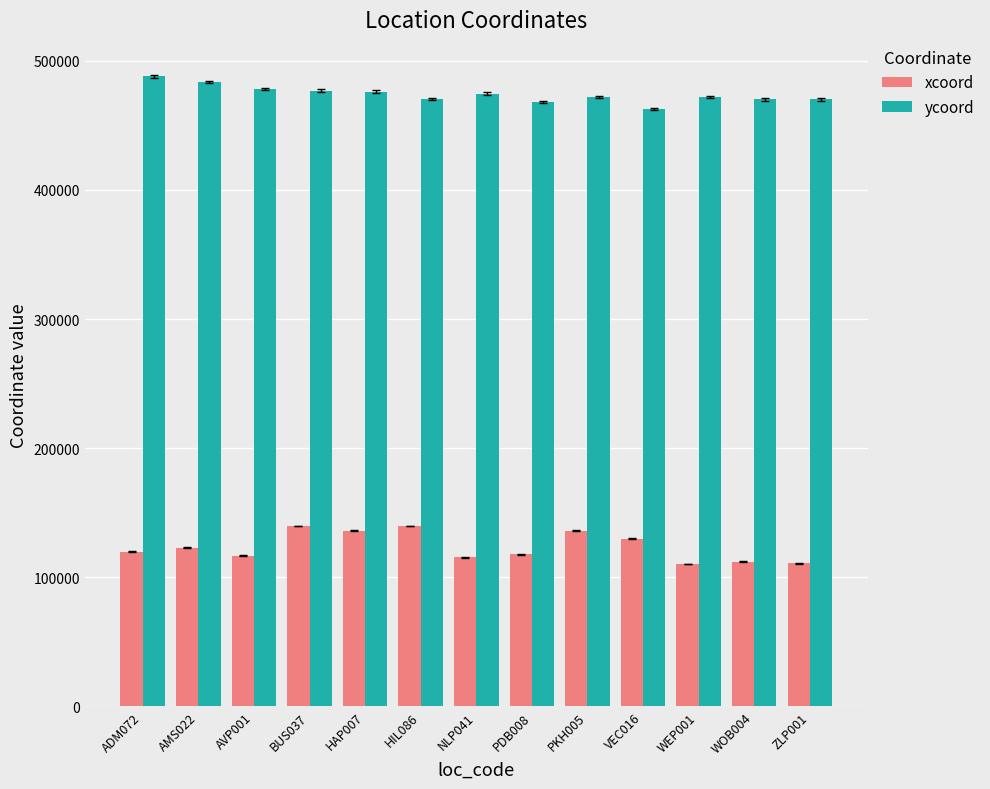

The xcoord series shows 192017 at BUS037. True or false?

False